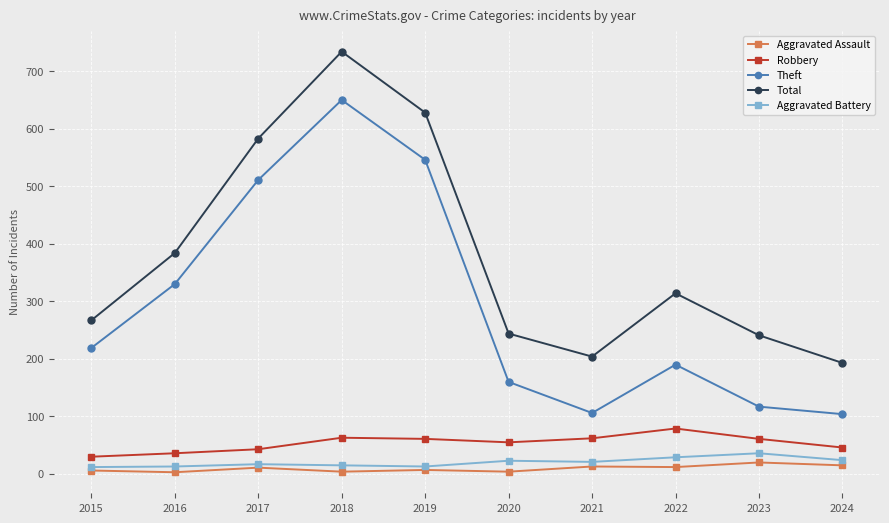

True or false: Total and Aggravated Battery intersect in this chart.

False